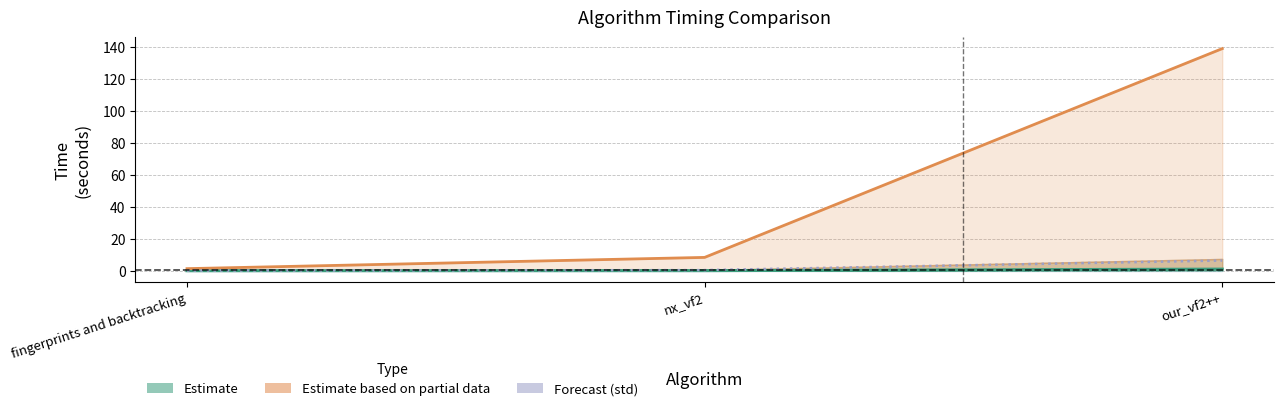

List the labels in order of Mean time value, largest first.

our_vf2++, nx_vf2, fingerprints and backtracking